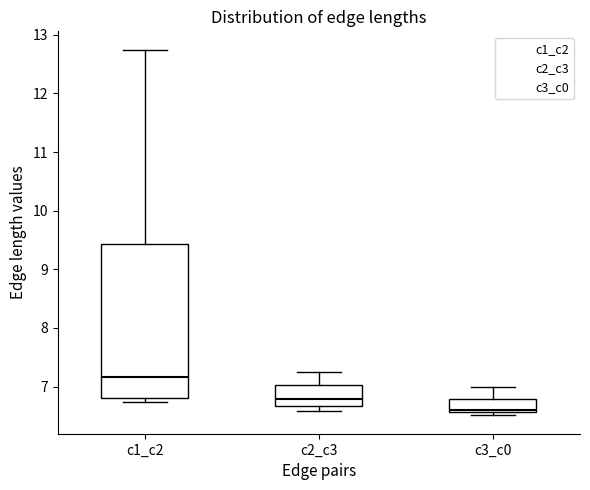

Where does the upper whisker of the box for c3_c0 end on the y-axis? The values are not printed on the chart, so give them approximately, as read against the axis.

7.0